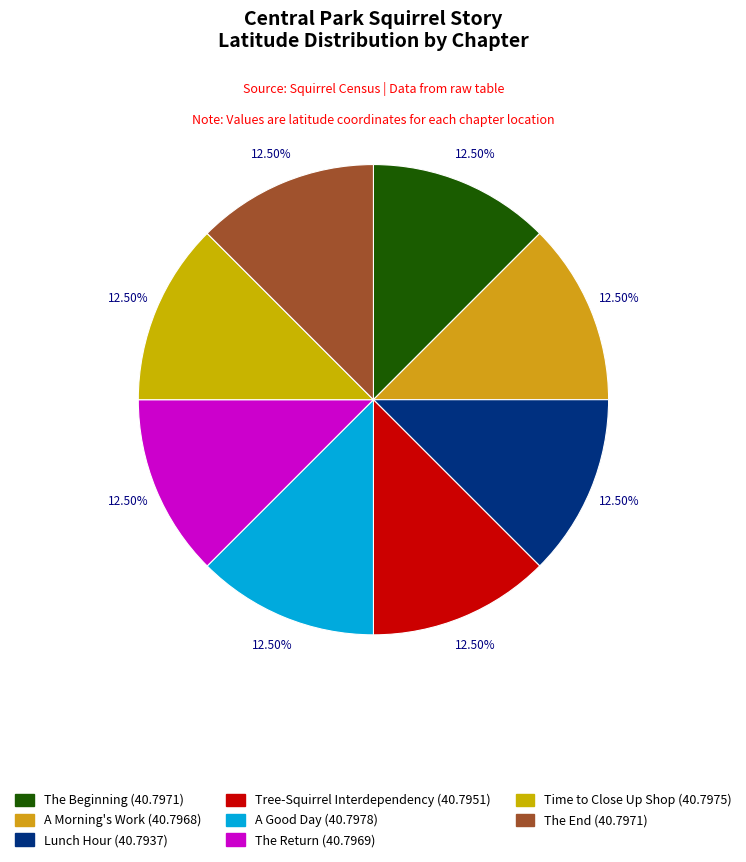

Count the number of slices in the pie.

8